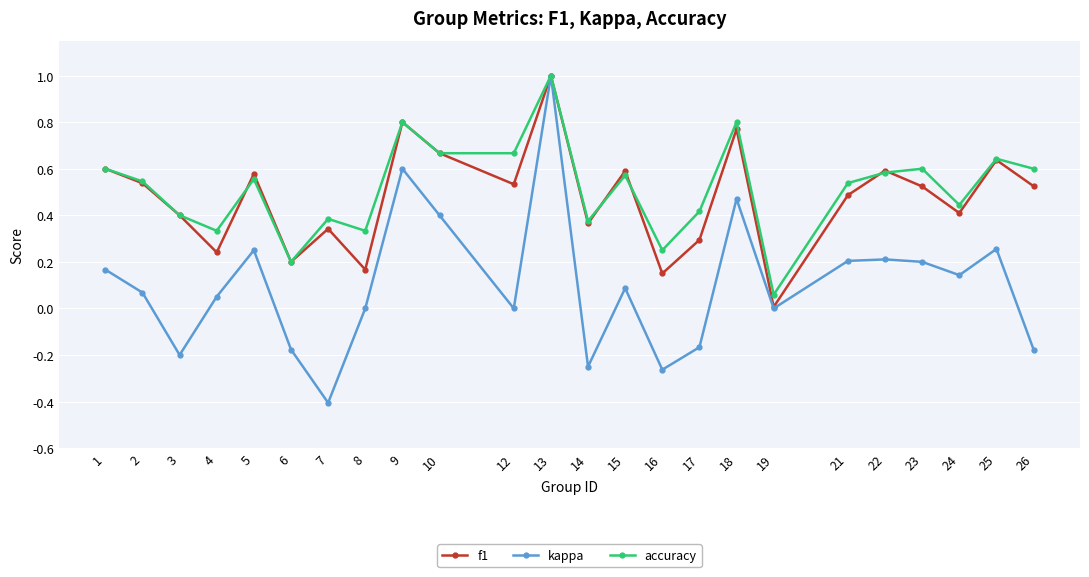

True or false: f1 has more than 2 points higher than both neighbors.

True